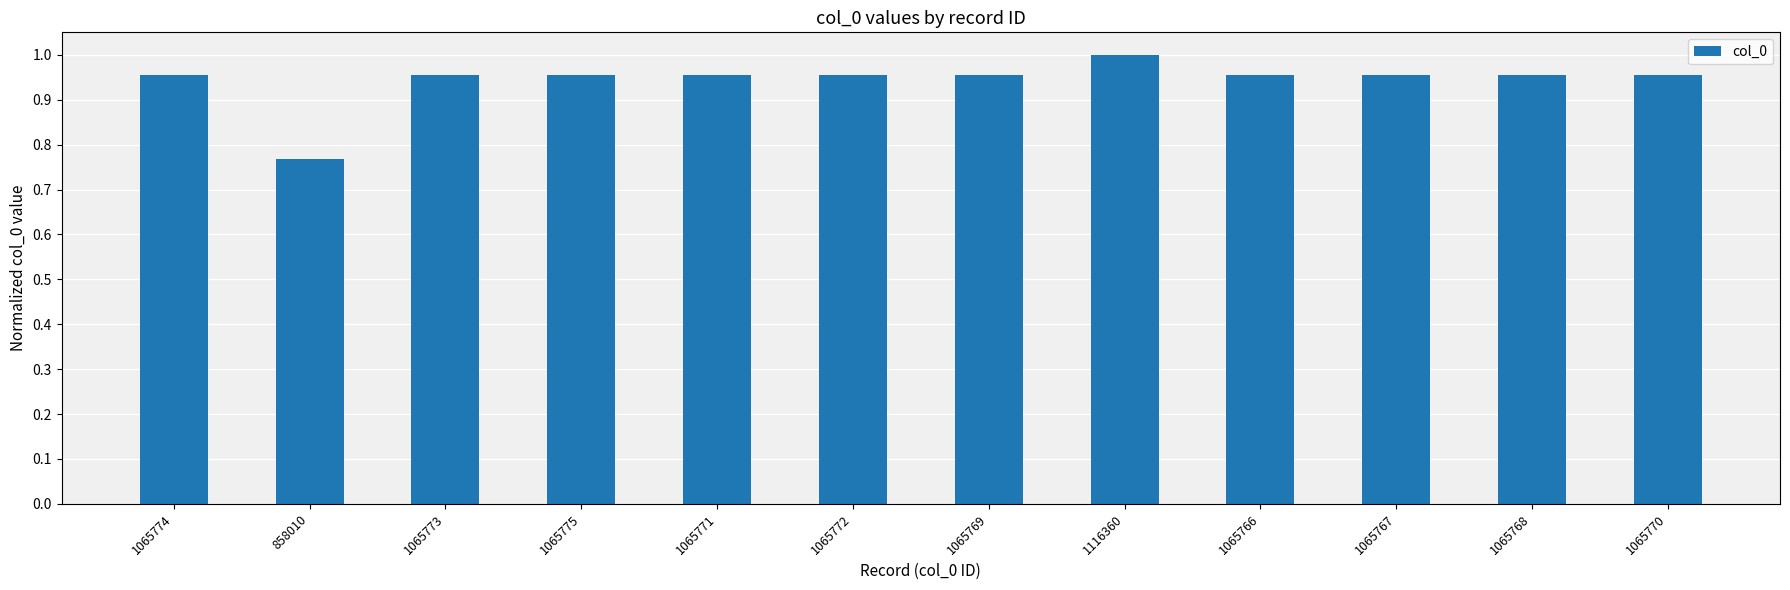

At which label is the value closest to 0?

858010